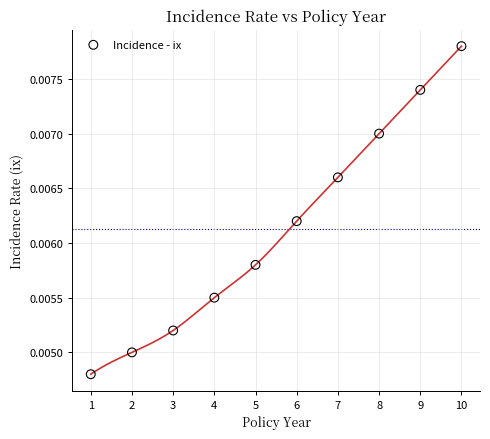

What is the range of X values (max minus min)?

9.0